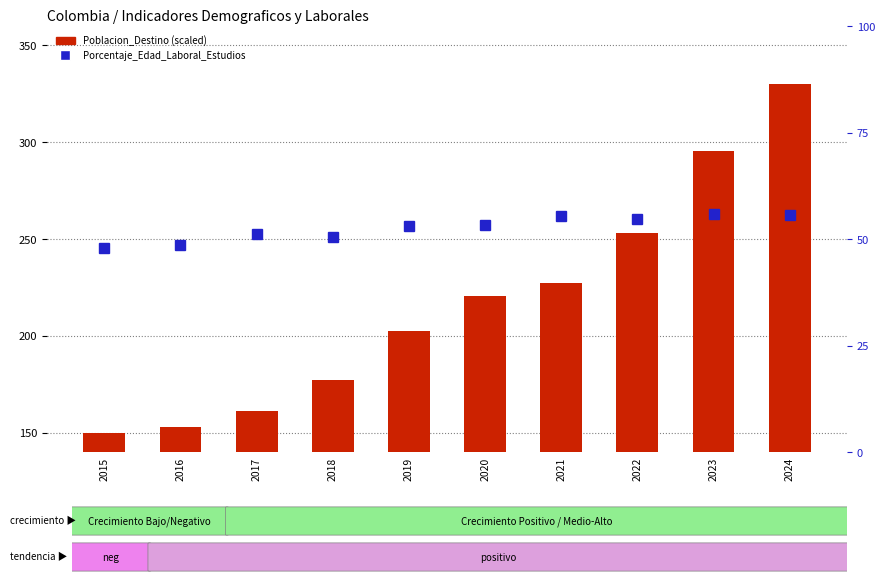

At which label is Poblacion_Destino (scaled) closest to 240?

2021